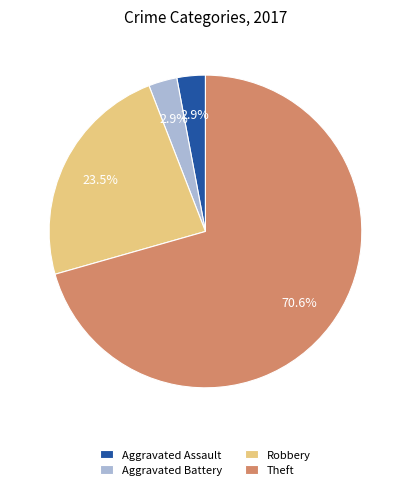

How many segments does this pie chart have?

4